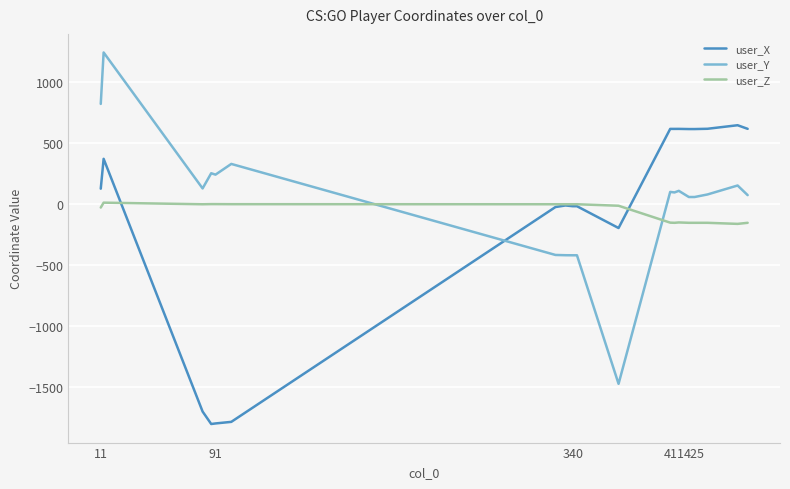

What is the minimum value for user_X?

-1802.2